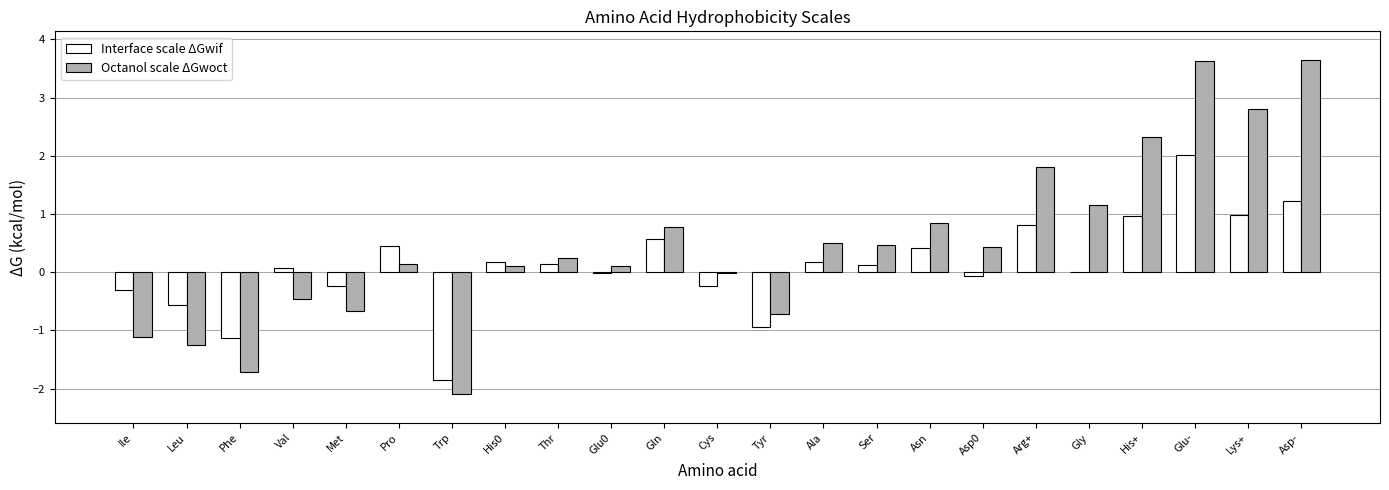

What is the difference between the Interface scale ΔGwif values at Ile and Asp0?

0.2